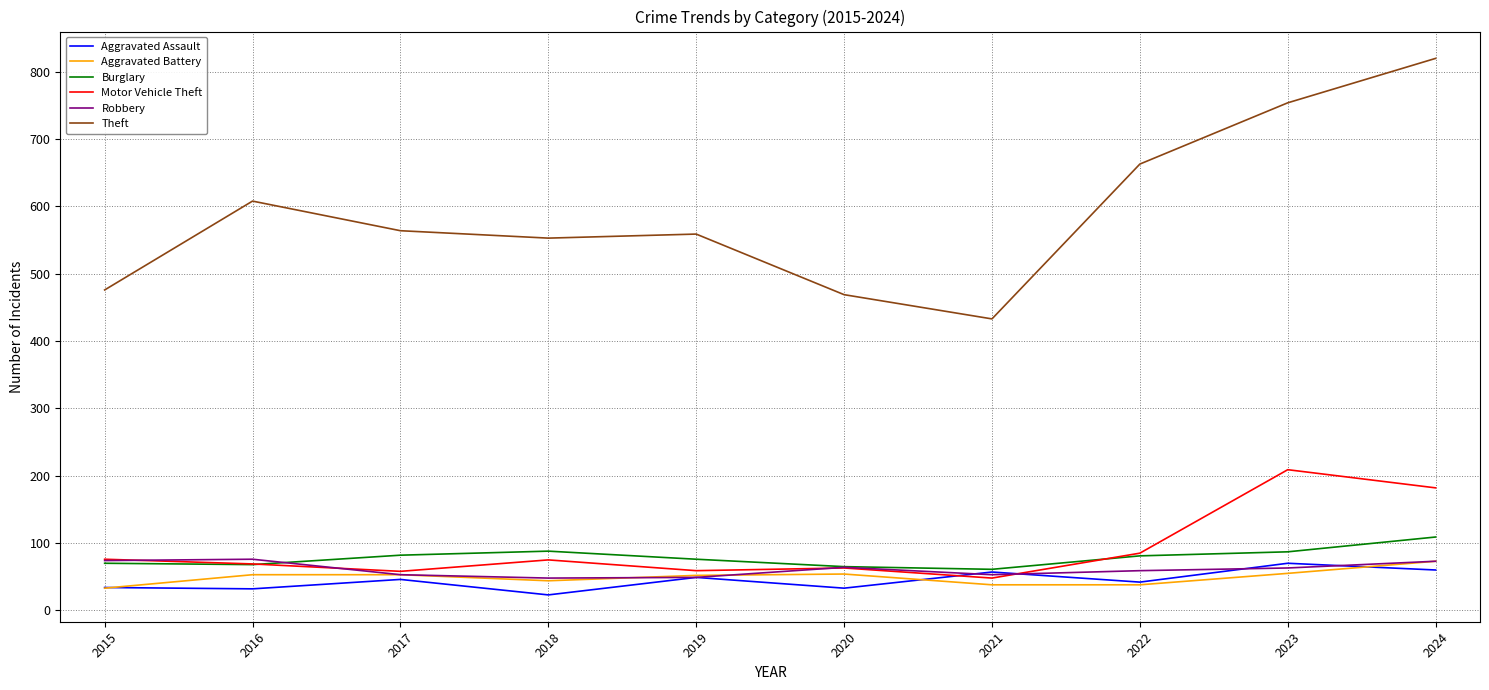

What is the minimum value for Motor Vehicle Theft?

48